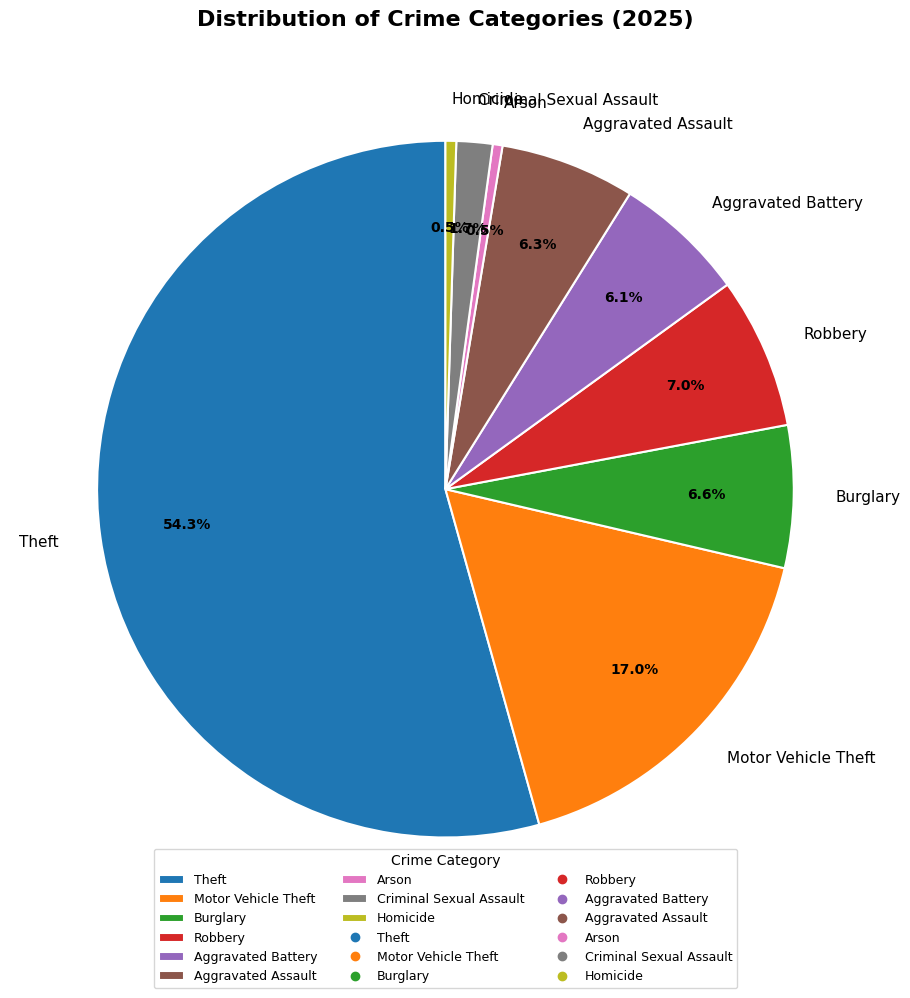

To the nearest percent, what portion does Aggravated Battery represent?

6%